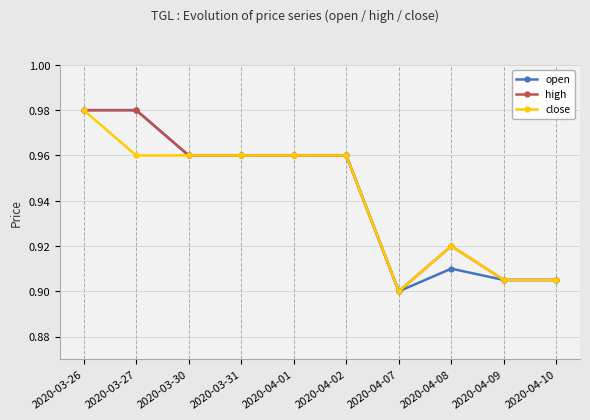

True or false: high has a value of 0.9 at 2020-04-09.

True